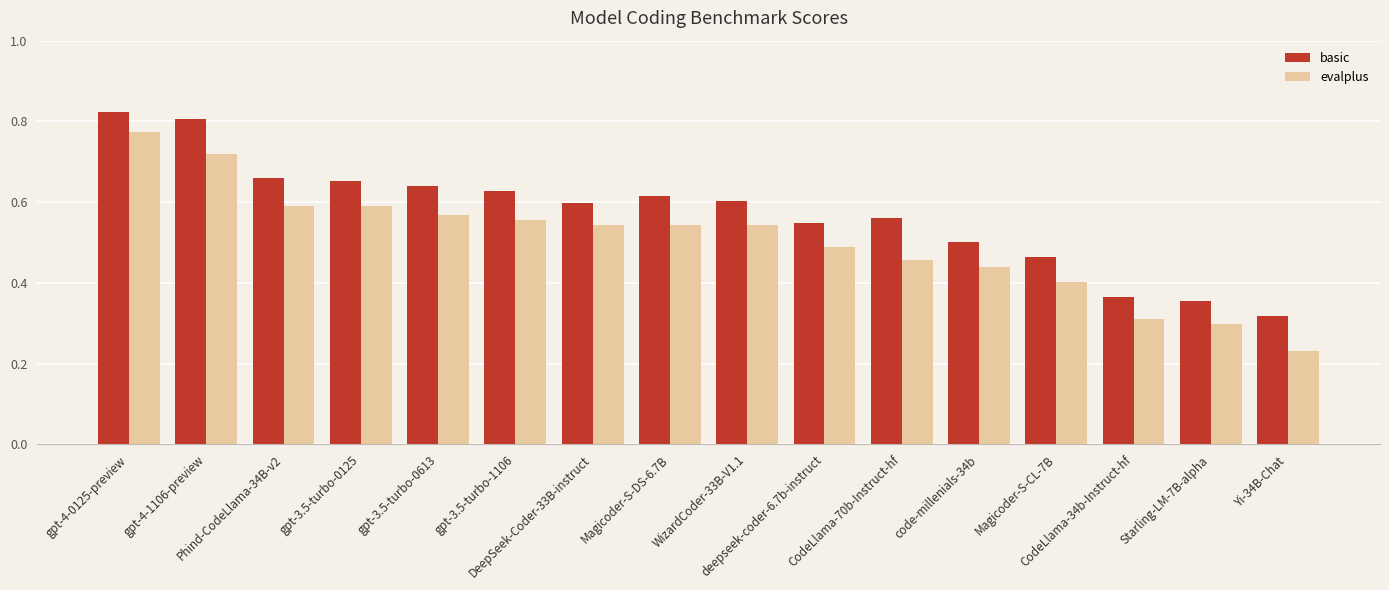

List the series in order of their overall mean, lowest first.

evalplus, basic